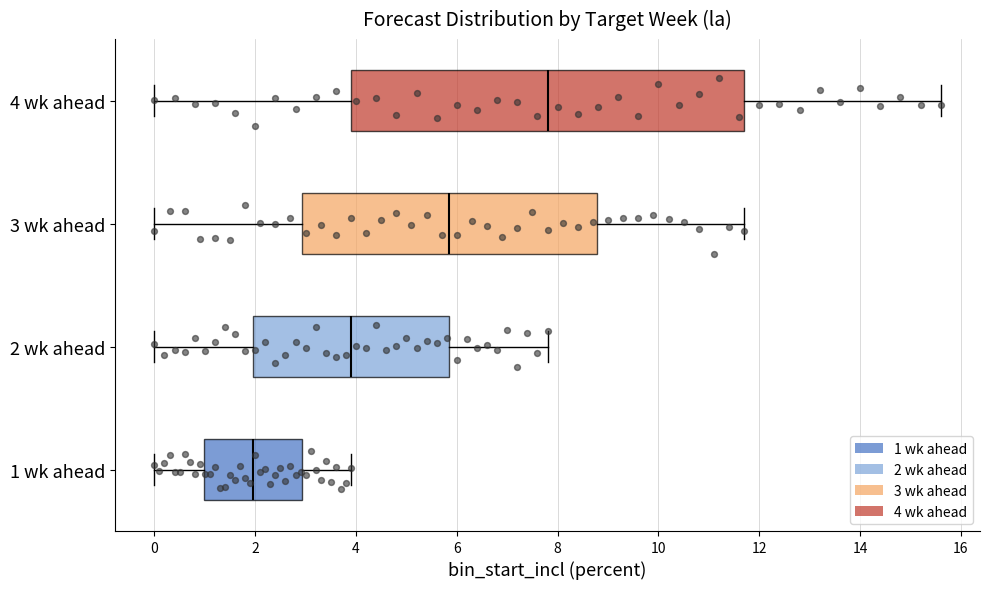

Reading bottom to top, read every box against the x-axis: the position of its median line, the range the box covers, and the ends of its whiskers. The values are not printed on the chart, so give them approximately, as read against the axis.

1 wk ahead: median 2.0, box 1.0 to 3.0, whiskers 0.0 to 4.0
2 wk ahead: median 4.0, box 2.0 to 5.8, whiskers 0.0 to 7.8
3 wk ahead: median 5.8, box 3.0 to 8.8, whiskers 0.0 to 11.8
4 wk ahead: median 7.8, box 4.0 to 11.8, whiskers 0.0 to 15.6